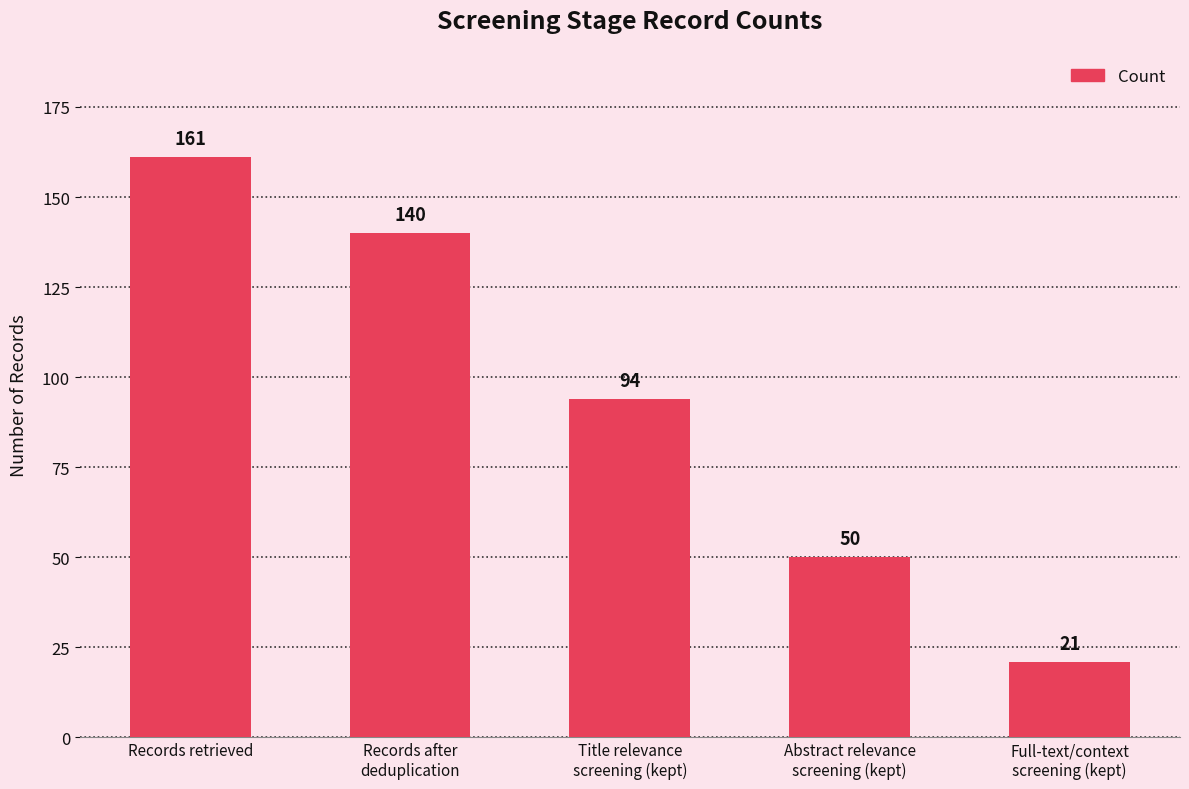

The value at Records after
deduplication is 140. True or false?

True